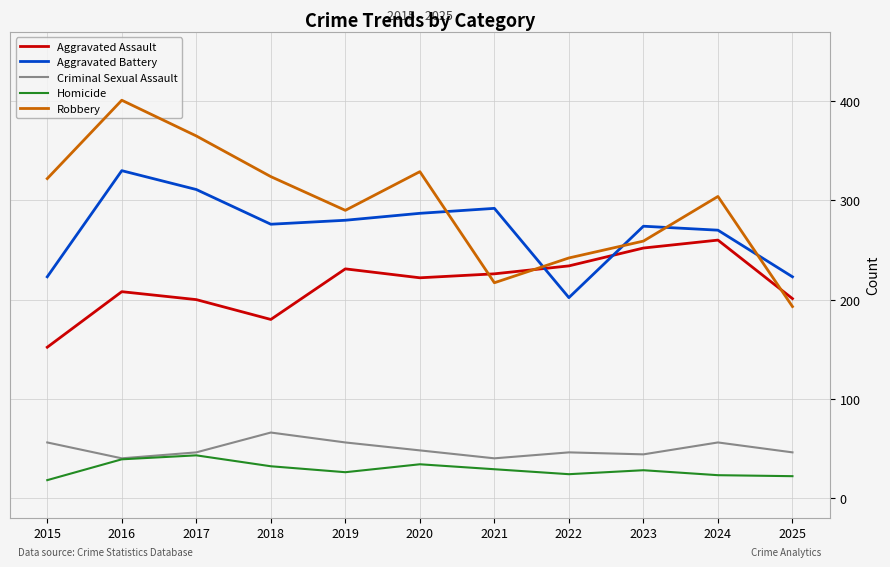

At which category does the chart reach its minimum across all series?

2015